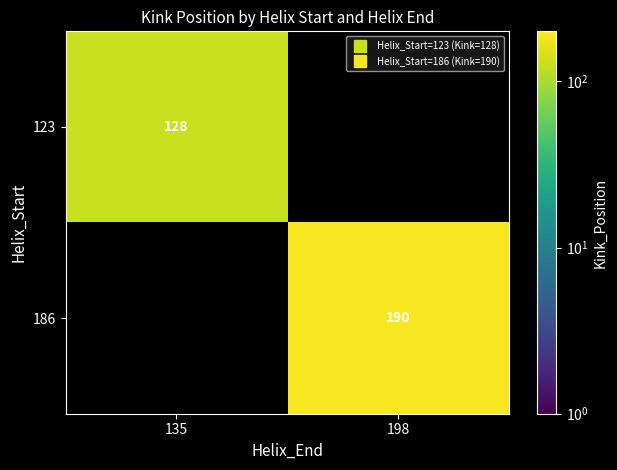

How many positive values does the 186 series have?

1